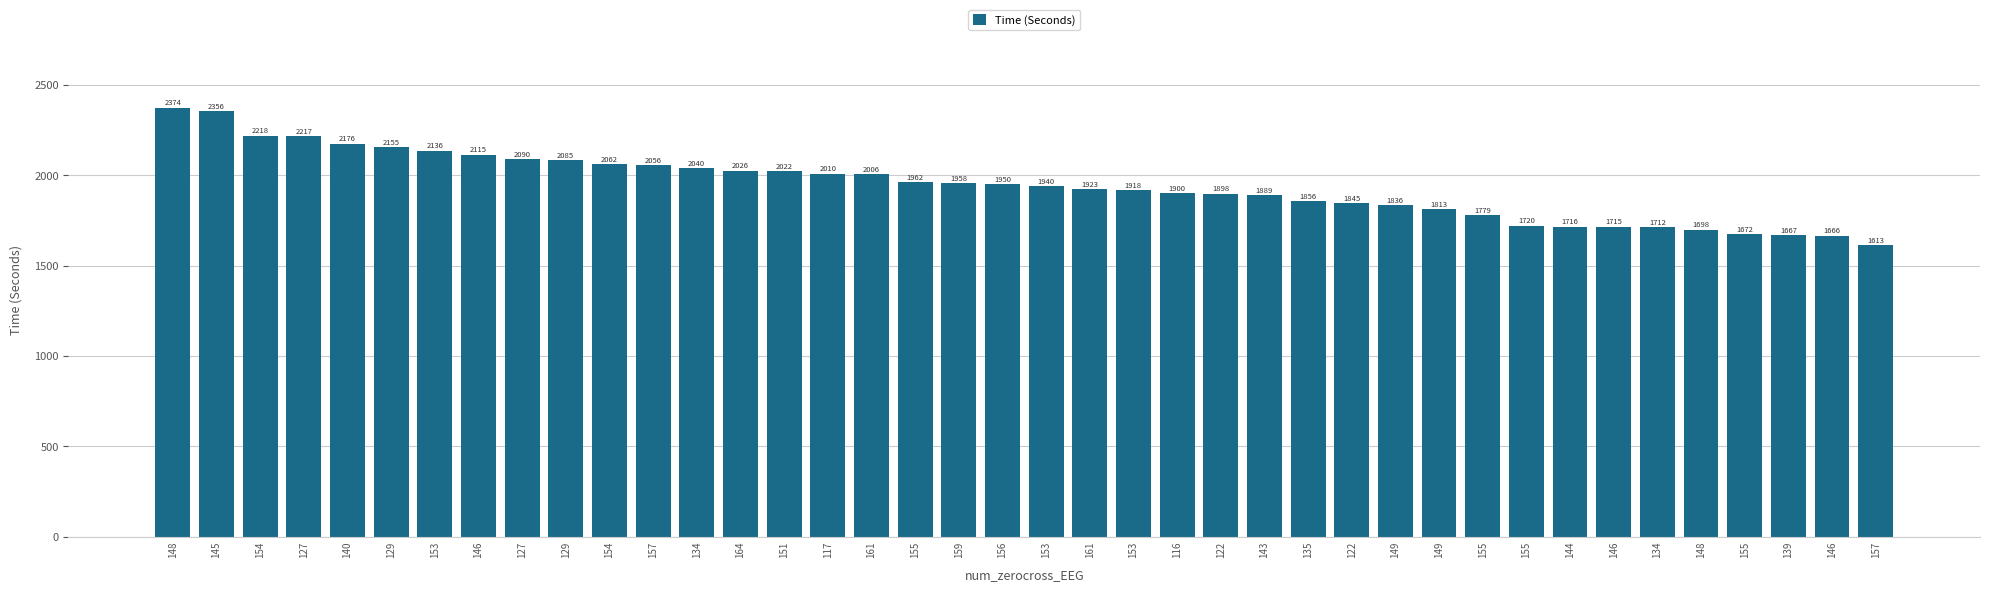

Is it true that the value at 151 is 2022.2?

True